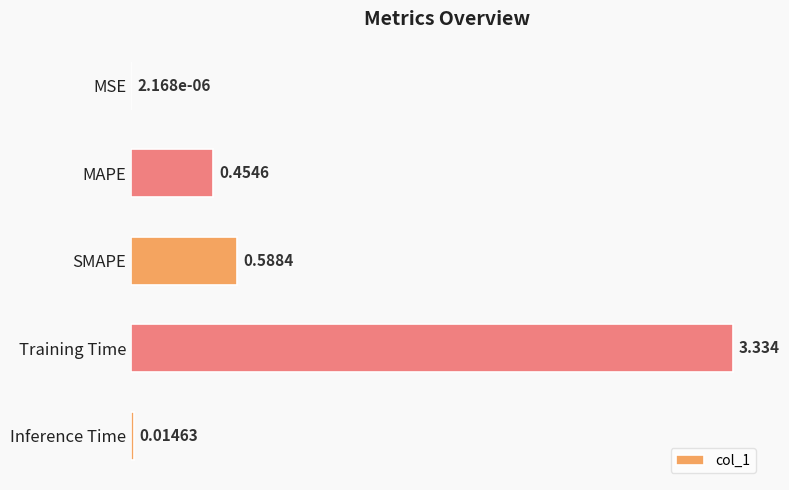

Where is the data nearest to the value 1?

SMAPE